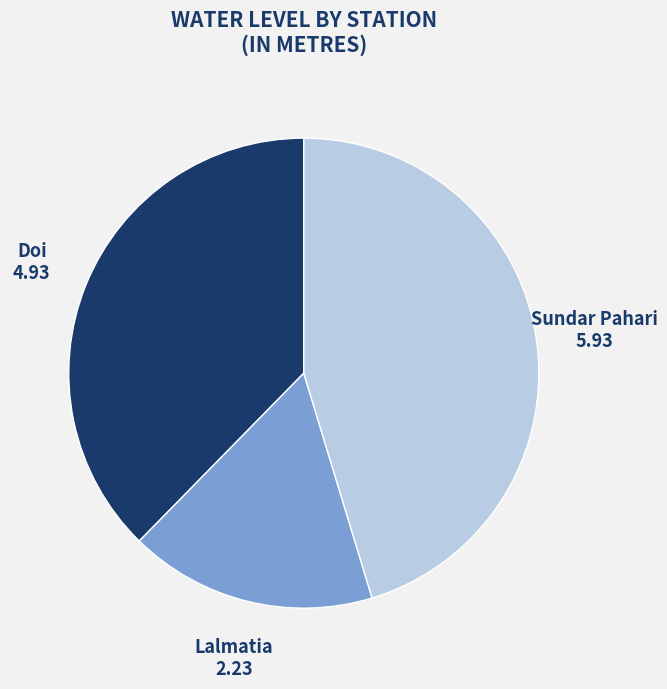

Does any single category account for the majority?

No